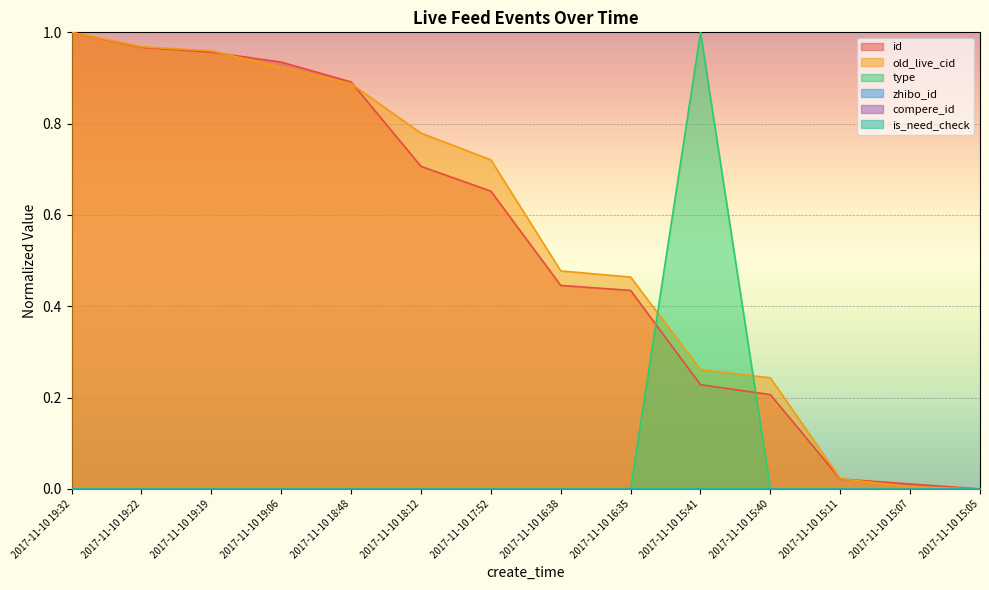

Which series changed the most between 2017-11-10 19:32 and 2017-11-10 16:38?

id